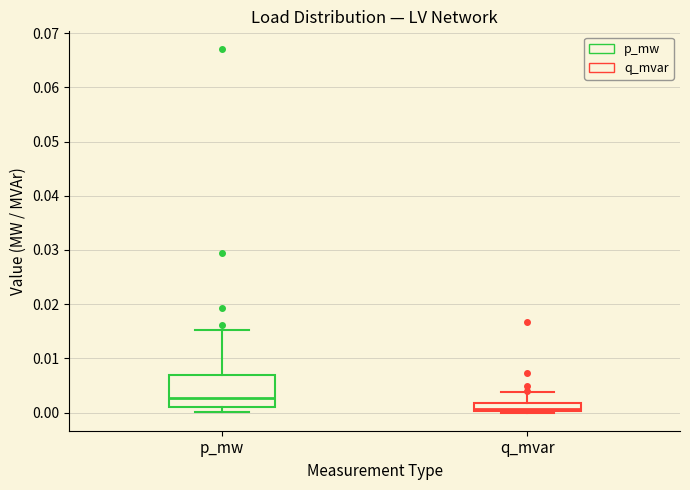

Which box is the tallest, from its lower edge to its upper edge?

p_mw